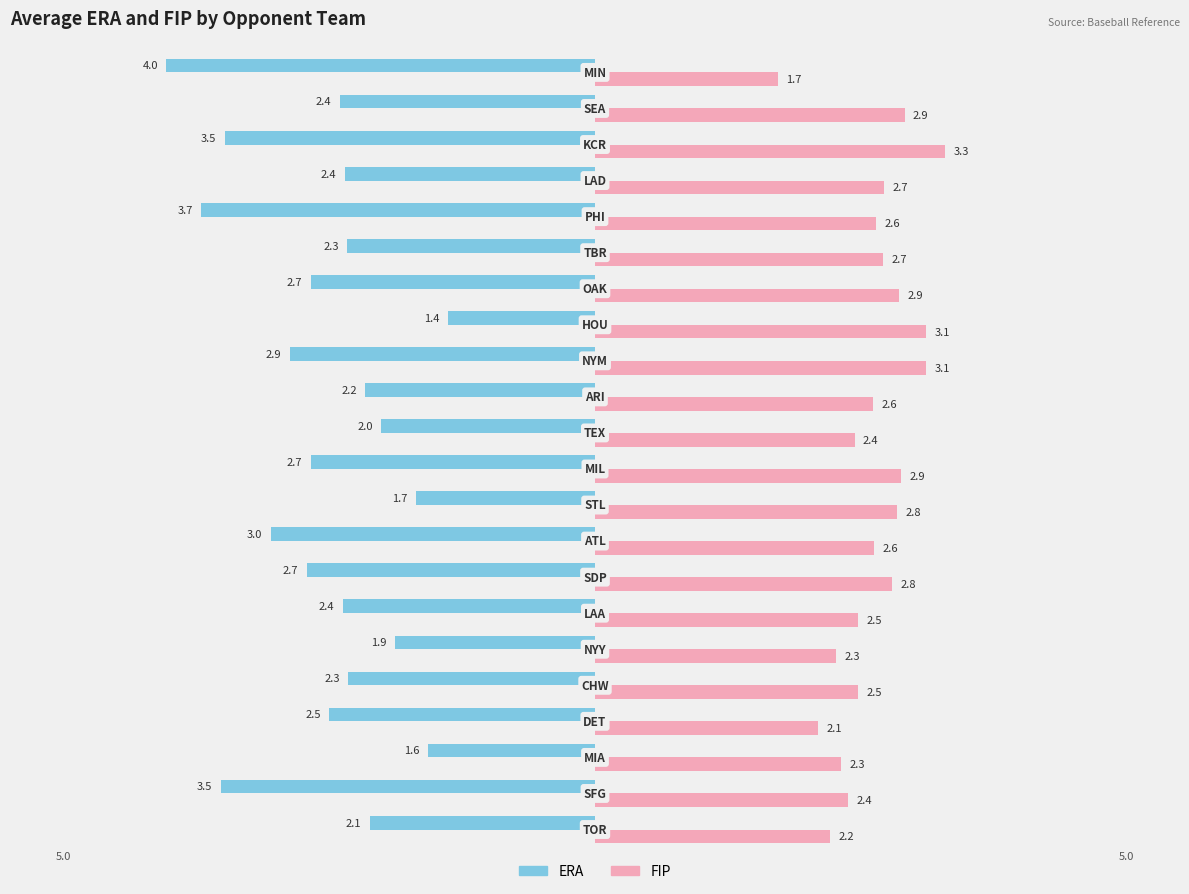

What is the average value of the FIP series?

2.6